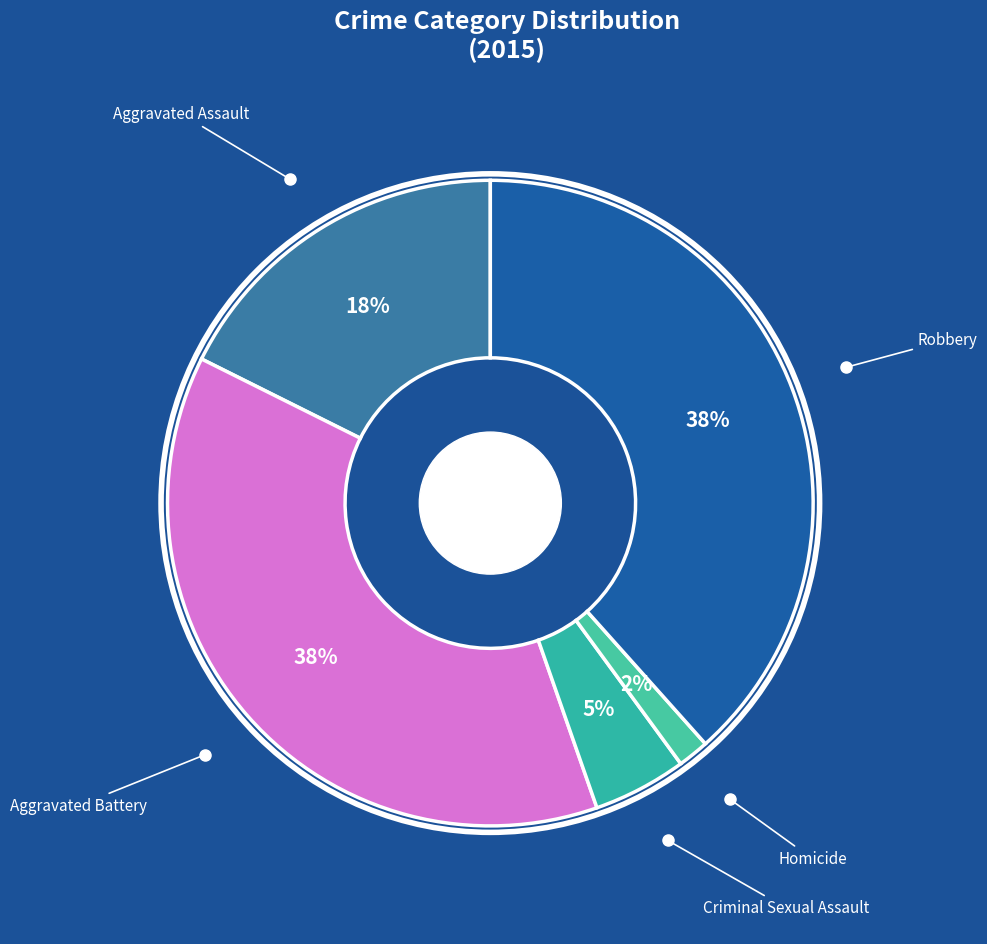

What is the smallest slice in the pie chart?

Homicide